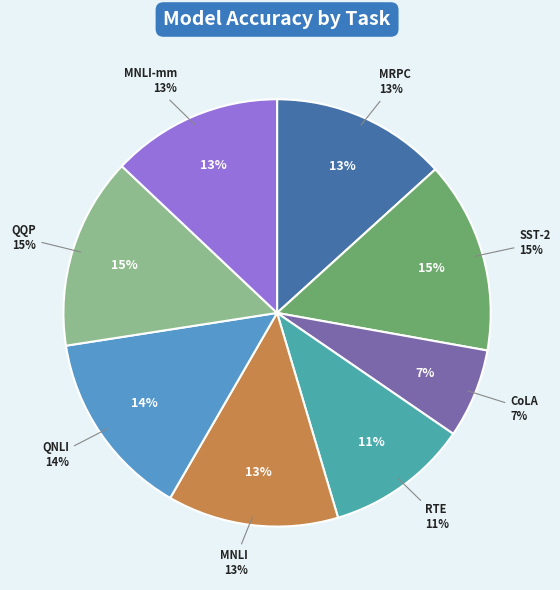

Count the number of slices in the pie.

8